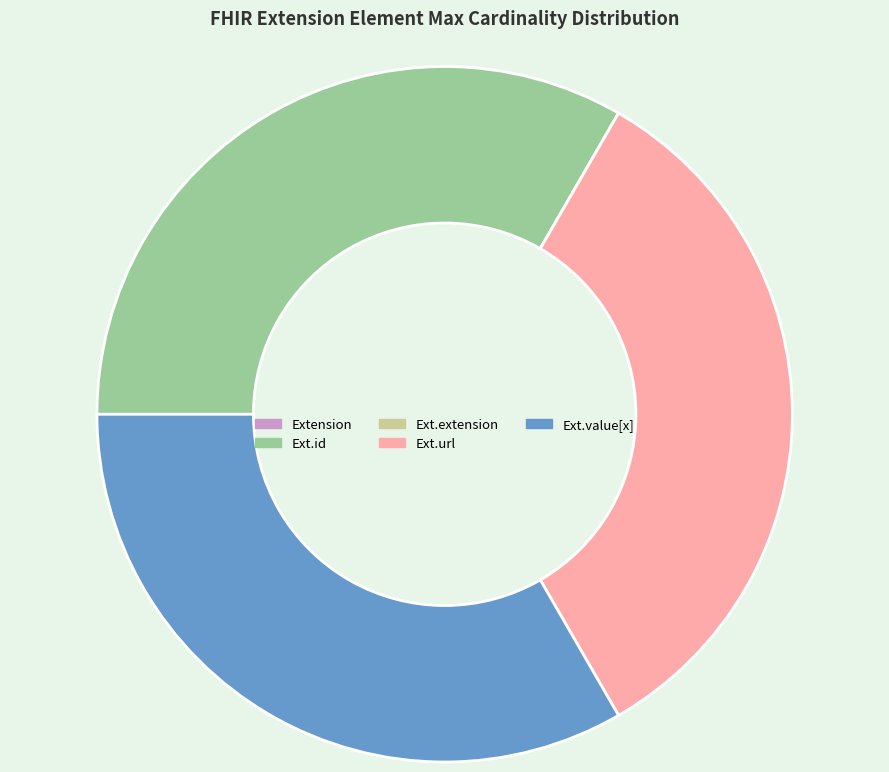

Is the sum of Ext.url and Ext.value[x] greater than half?

Yes